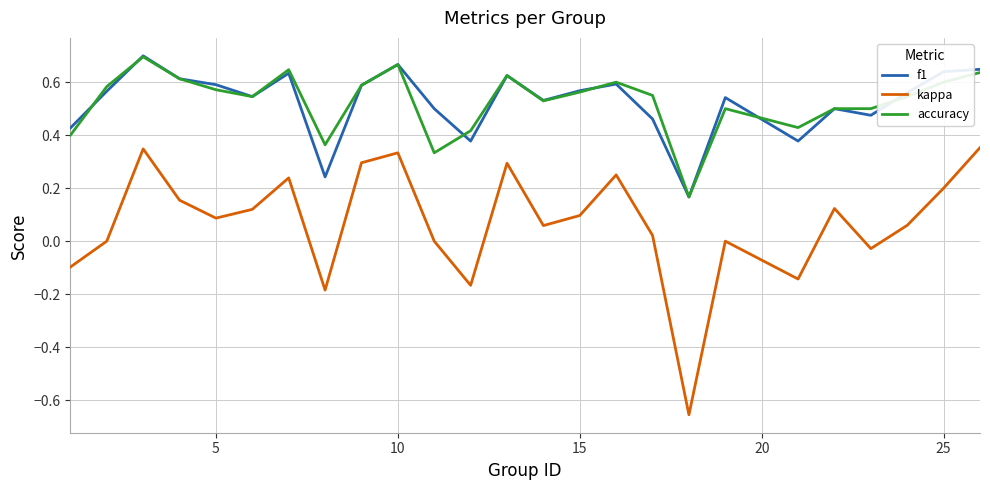

True or false: kappa and f1 cross at least once.

False